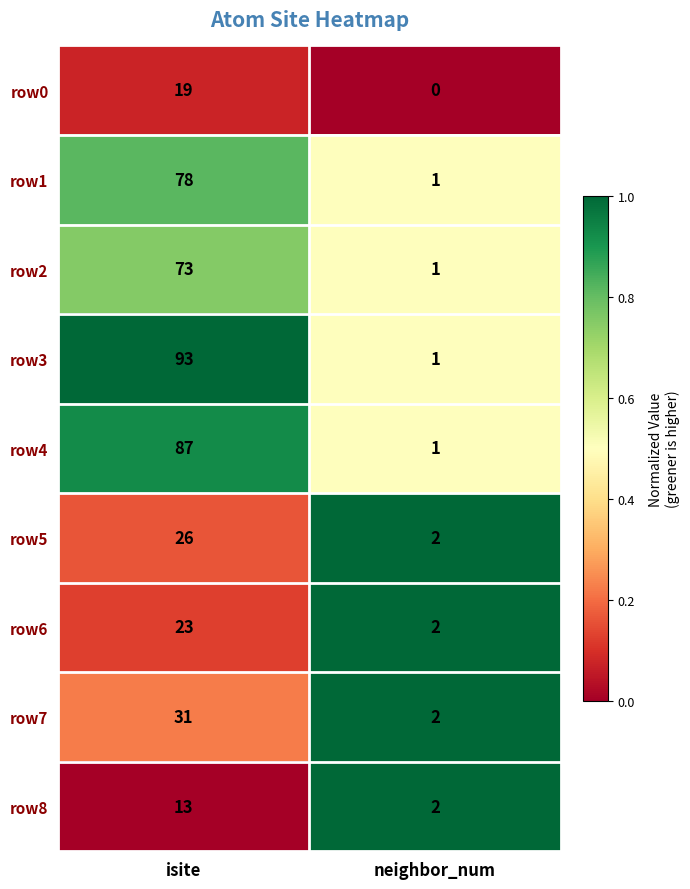

At how many categories does at least one series exceed 0?

2